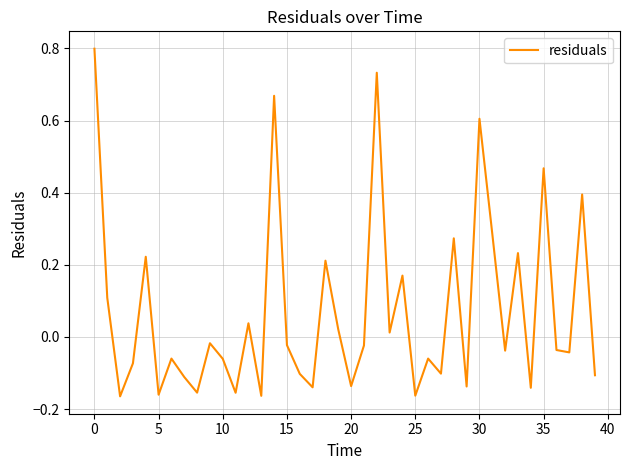

Is this an area chart (filled region under the line)?

No